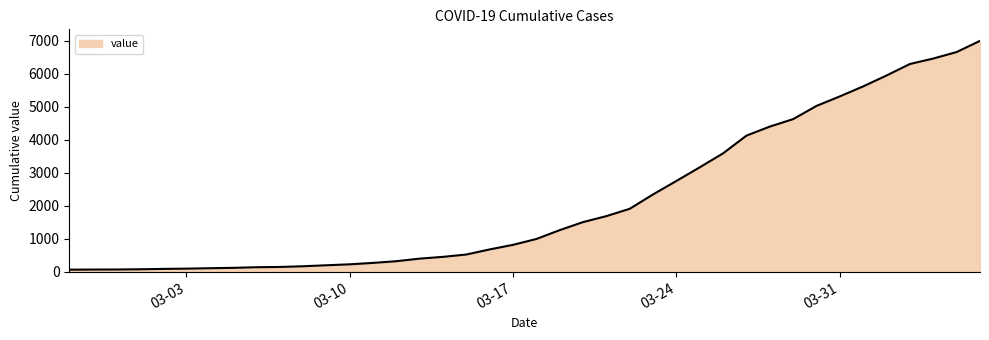

What is the difference between the maximum and minimum values?

6931